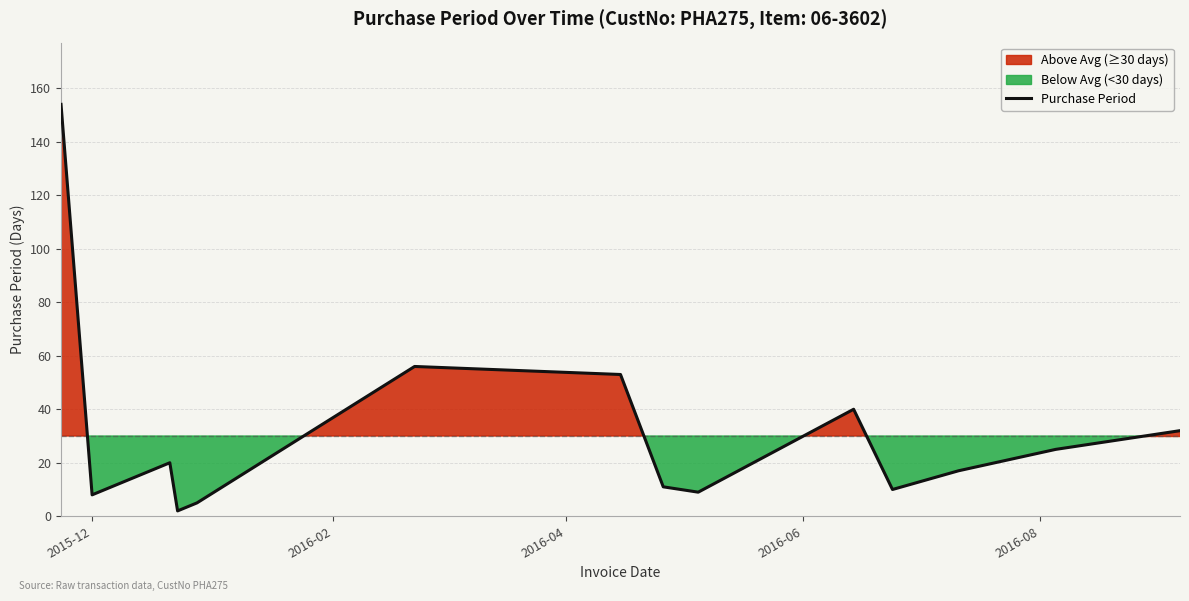

What is the smallest value displayed?

2